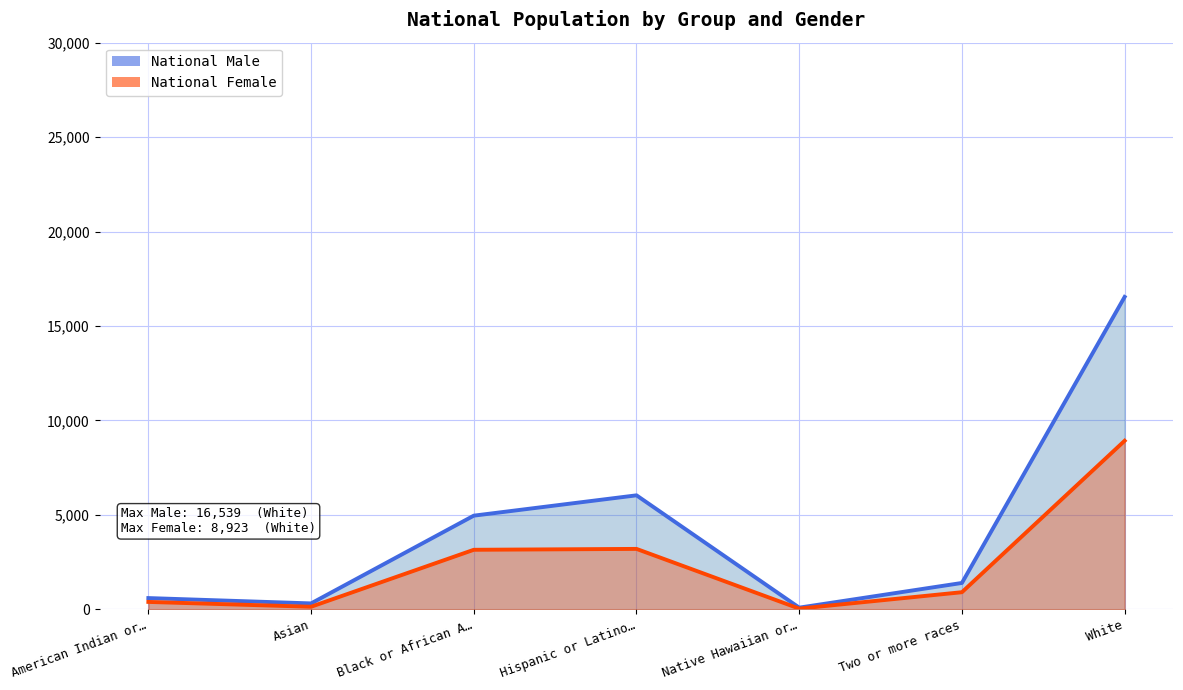

Between Black or African A… and White, which series saw the biggest shift?

National Male